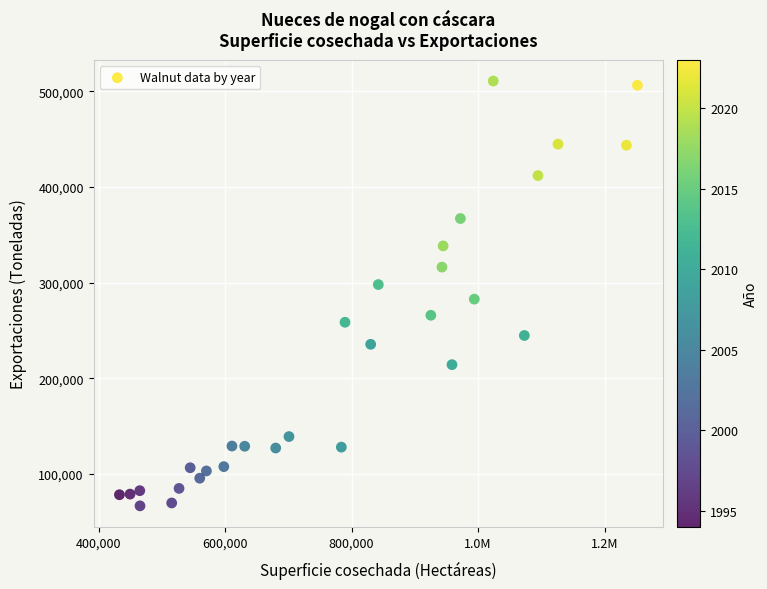

What is the range of X values (max minus min)?

819008.0